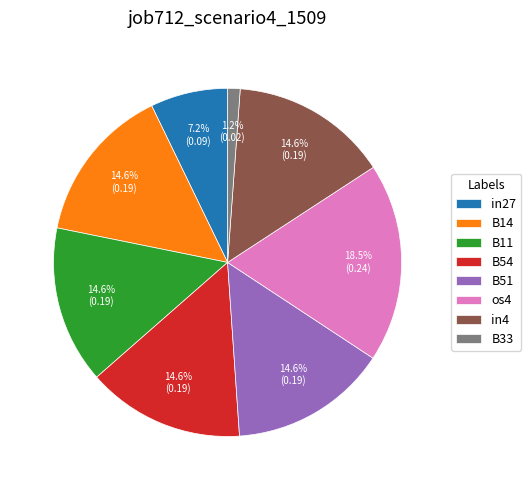

Is it true that in27 is 7% of the pie?

True